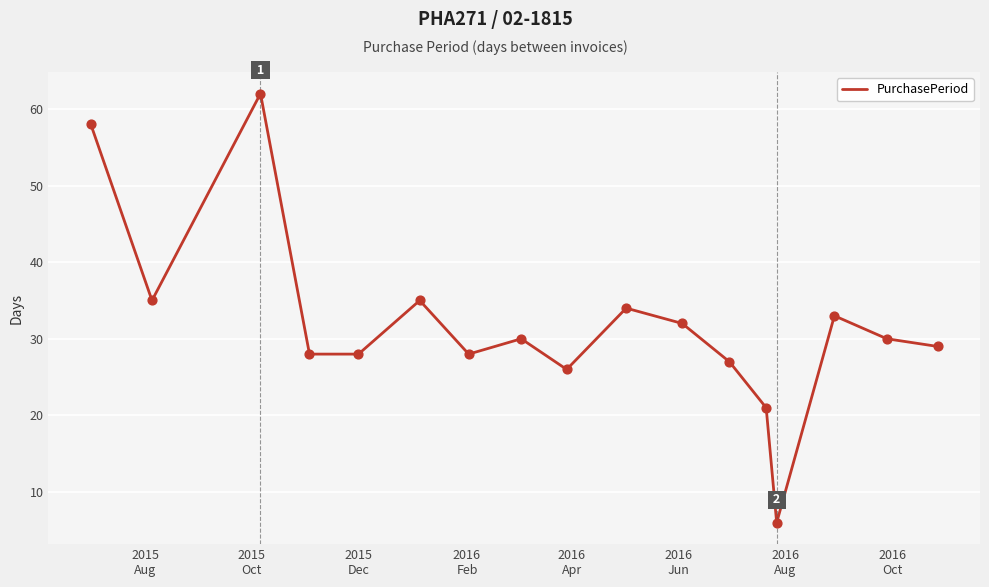

What is the difference between the maximum and minimum values?

56